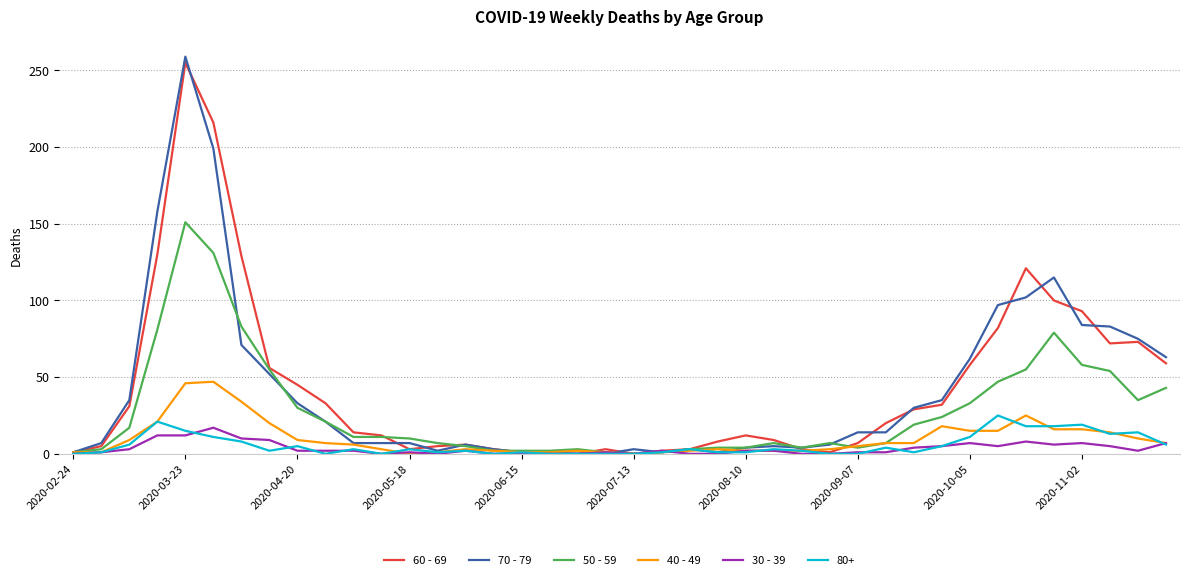

What is the greatest value displayed?

259